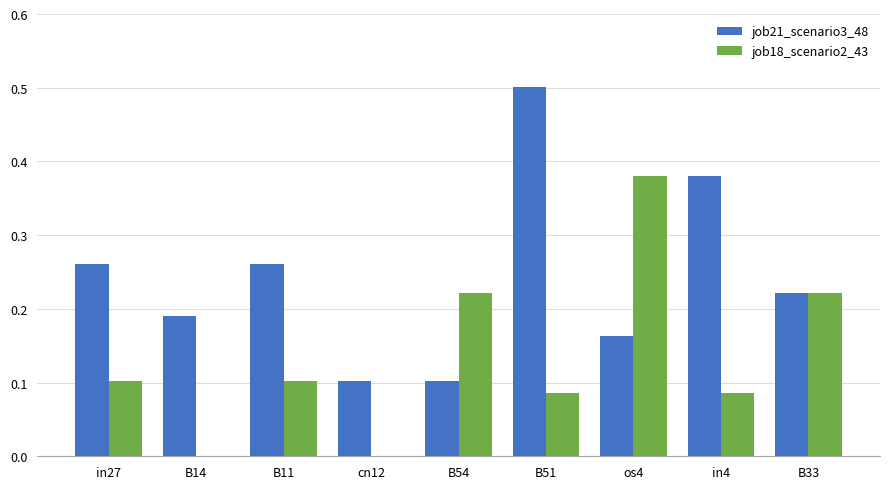

Is it true that job21_scenario3_48 equals 0.1 at cn12?

True